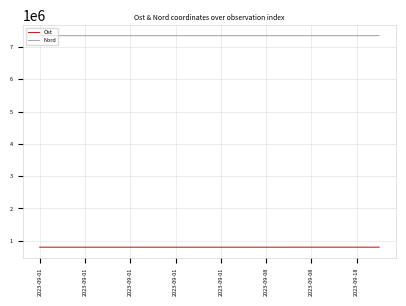

True or false: Nord and Ost cross at least once.

False